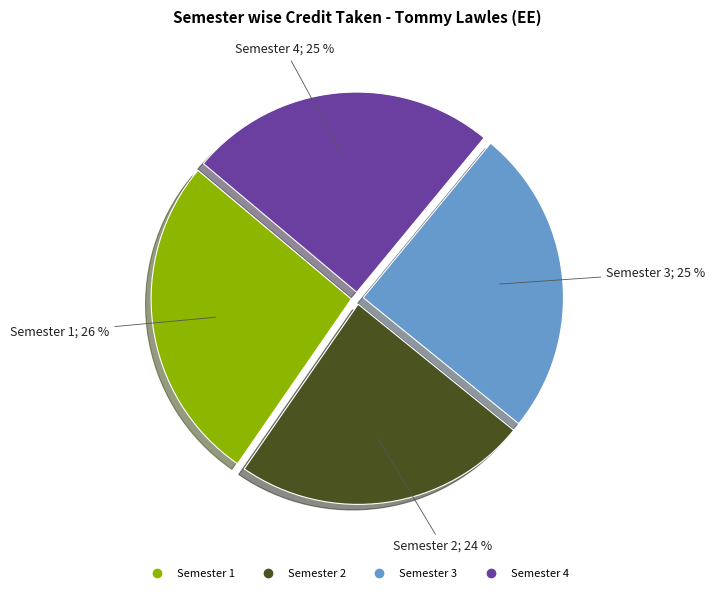

Which category has the smallest portion of the pie?

Semester 2